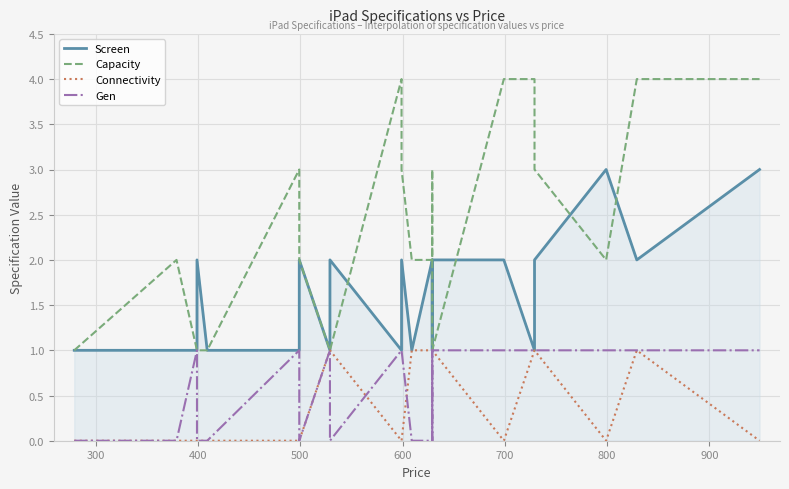

Is the value of Gen at 18 greater than the value of Capacity at 900?

No